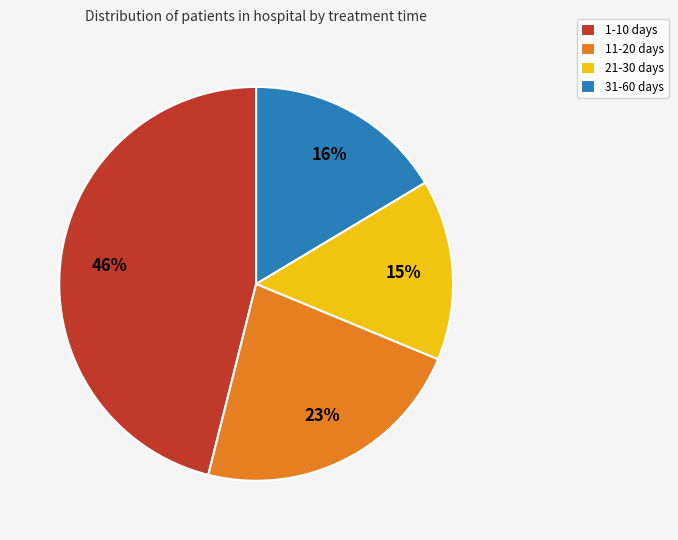

Which category has the biggest portion of the pie?

1-10 days